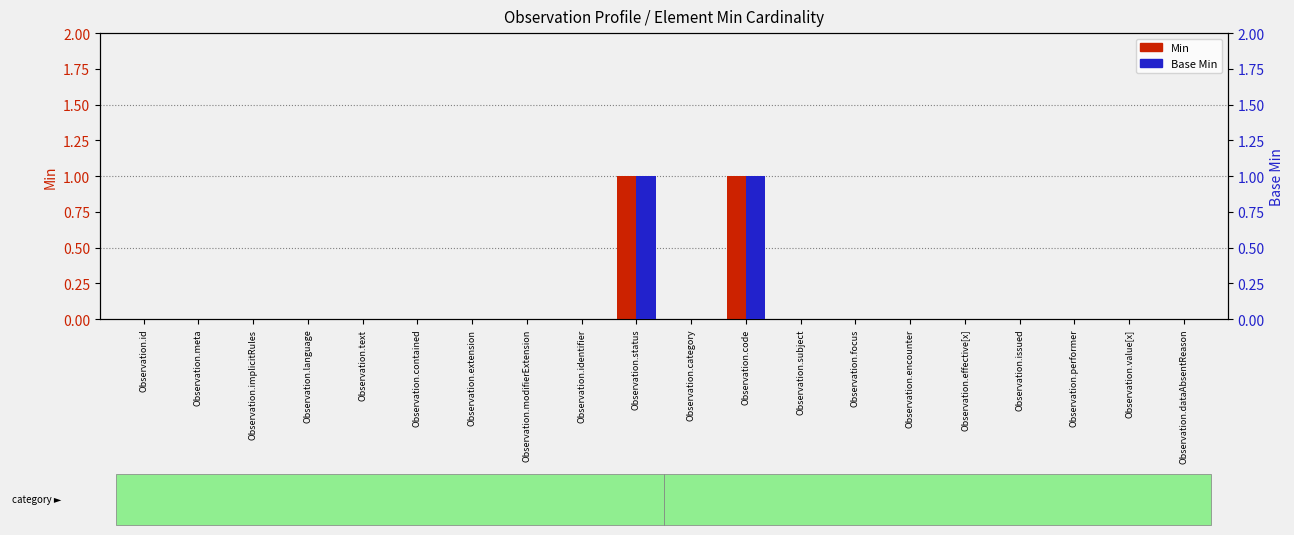

What is the label of the 11th bar from the right?

Observation.status